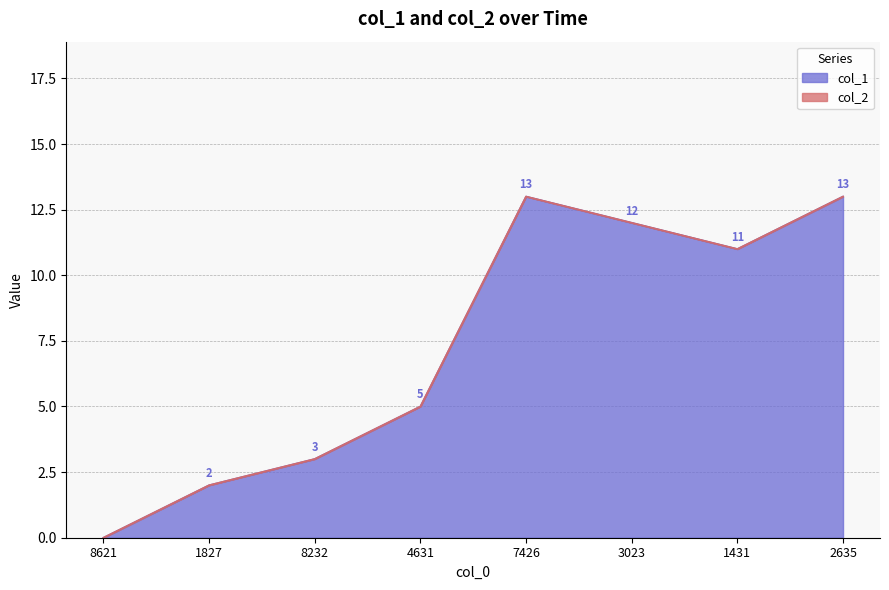

How many values are above zero?

7